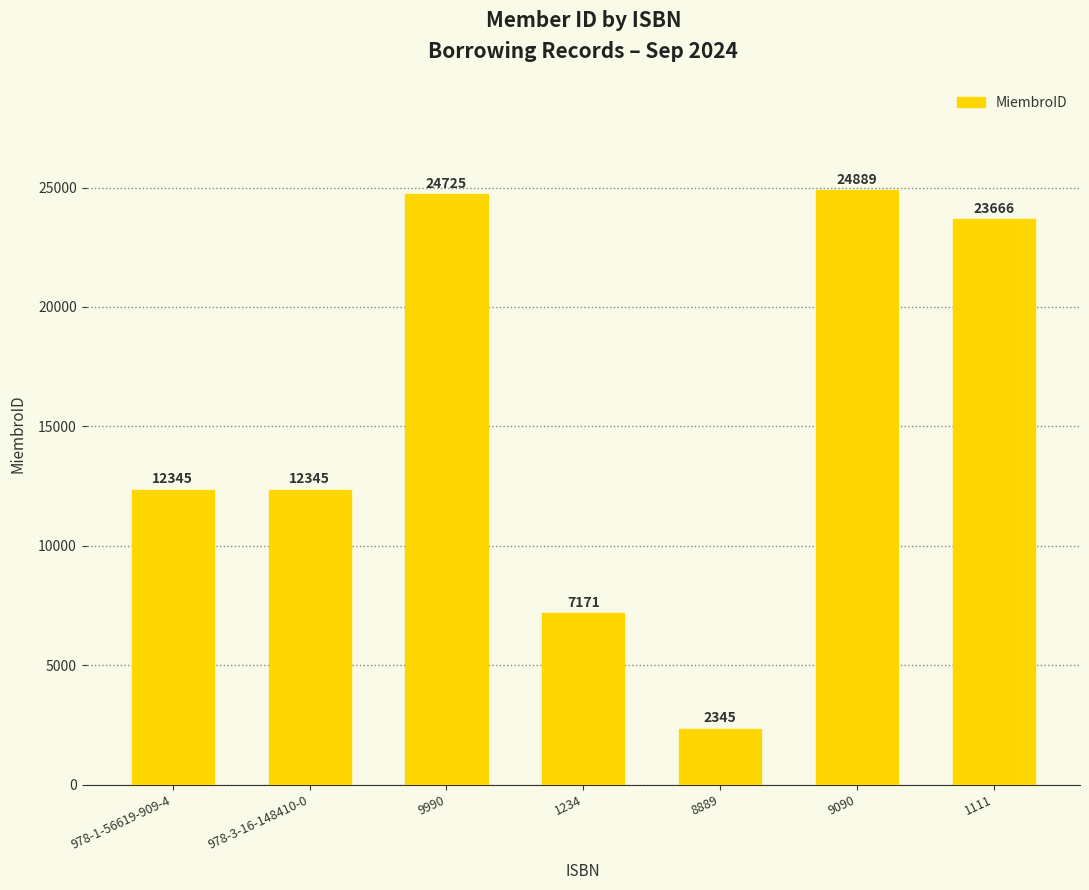

What is the label of the 4th bar from the right?

1234